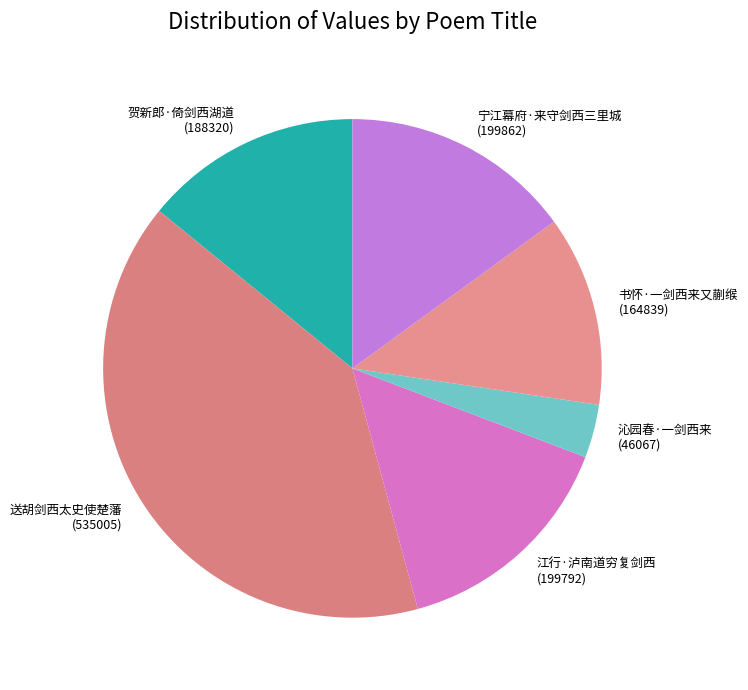

How many segments does this pie chart have?

6